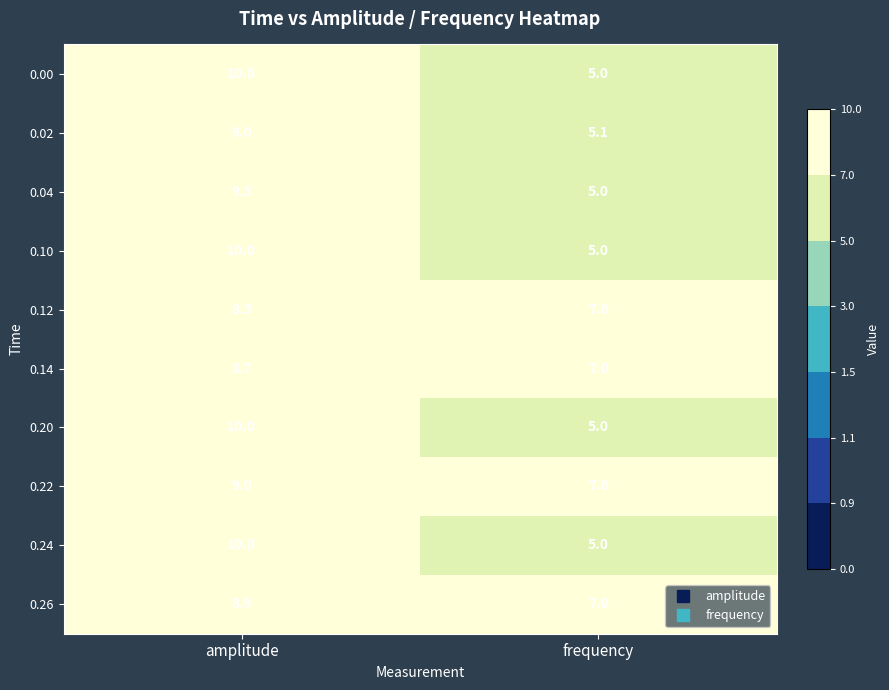

Which label corresponds to the smallest value in the chart?

frequency